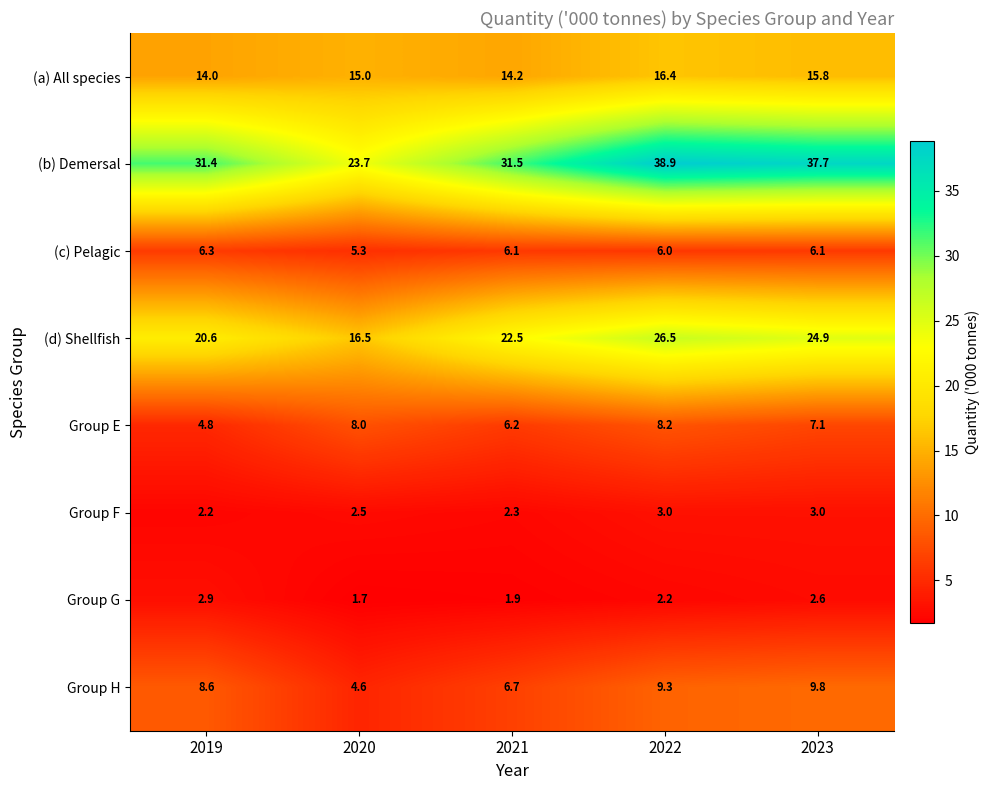

What is the greatest value displayed?

38.9